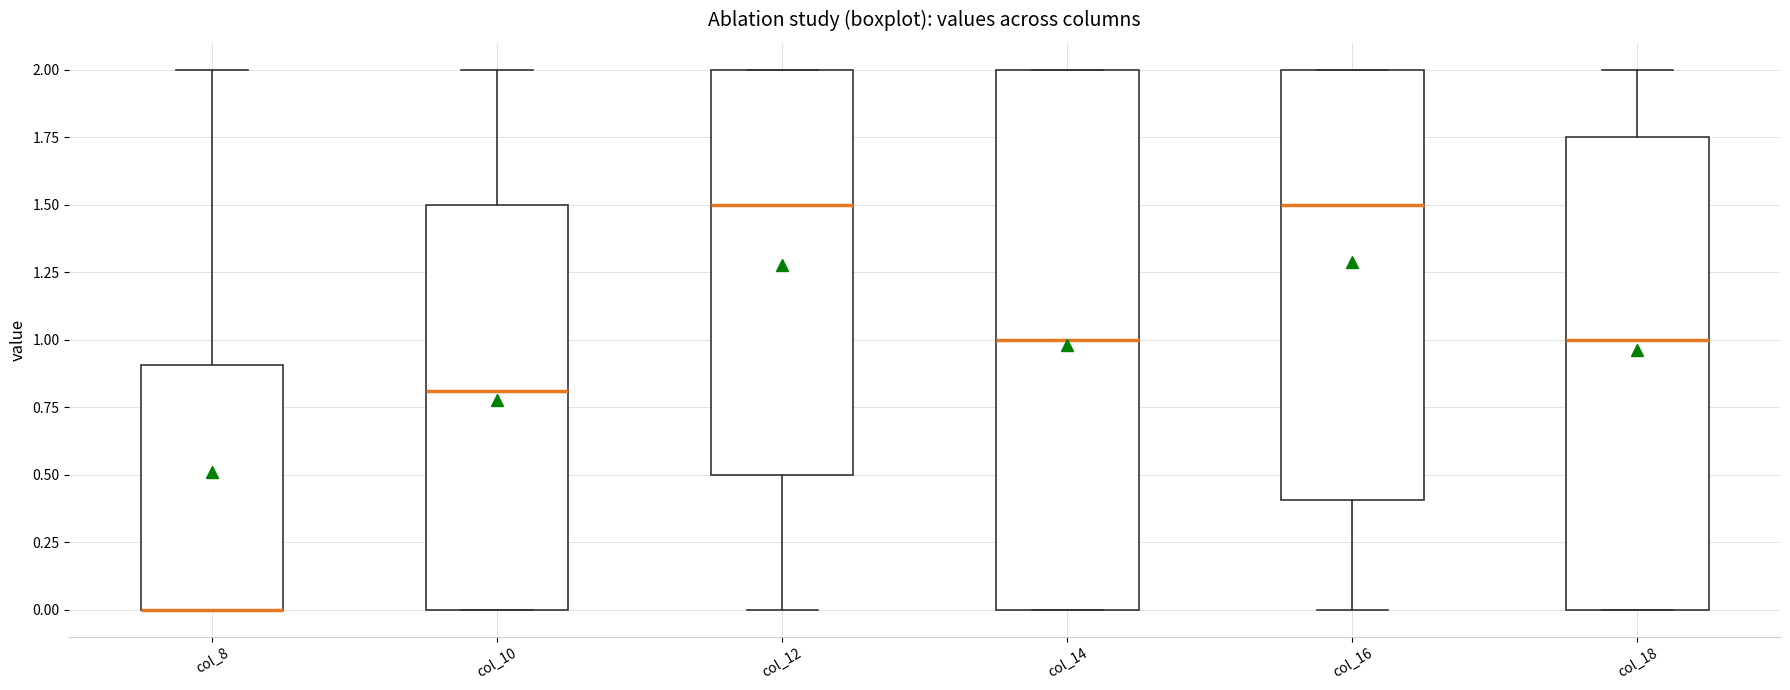

Reading left to right, read every box against the y-axis: the position of its median line, the range the box covers, and the ends of its whiskers. The values are not printed on the chart, so give them approximately, as read against the axis.

col_8: median 0.00 (drawn on the box's lower edge), box 0.00 to 0.90, whiskers 0.00 to 2.00
col_10: median 0.80, box 0.00 to 1.50, whiskers 0.00 to 2.00
col_12: median 1.50, box 0.50 to 2.00, whiskers 0.00 to 2.00
col_14: median 1.00, box 0.00 to 2.00, whiskers 0.00 to 2.00
col_16: median 1.50, box 0.40 to 2.00, whiskers 0.00 to 2.00
col_18: median 1.00, box 0.00 to 1.75, whiskers 0.00 to 2.00